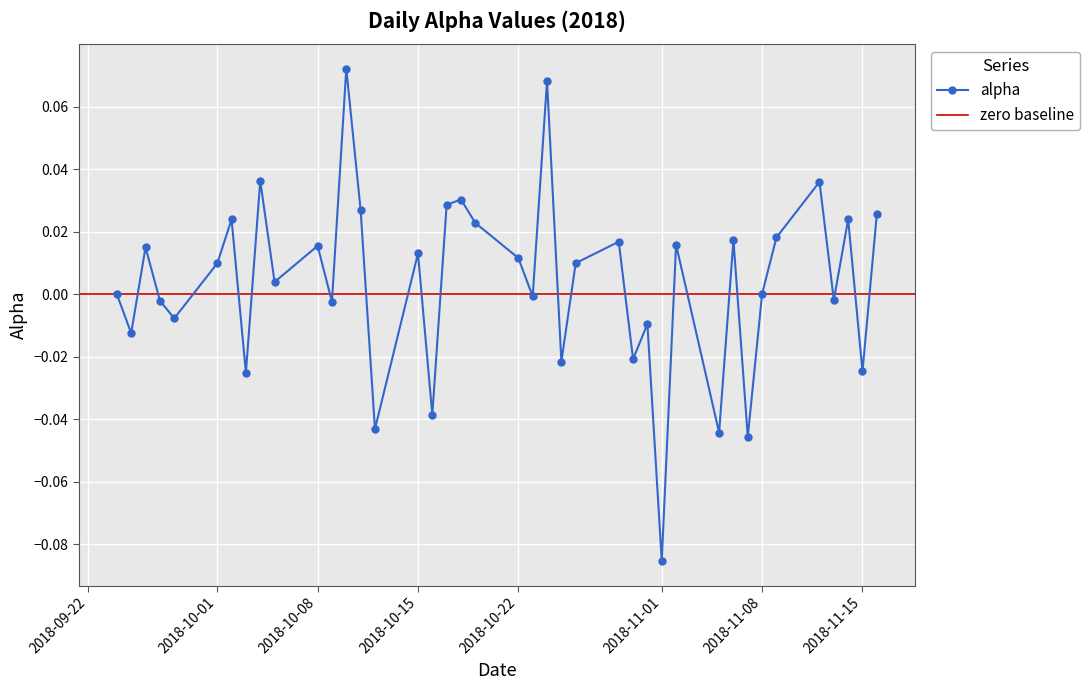

Reading left to right, extract all data points from this chart.

2018-09-24=0.0	2018-09-25=-0.0	2018-09-26=0.0	2018-09-27=-0.0	2018-09-28=-0.0	2018-10-01=0.0	2018-10-02=0.0	2018-10-03=-0.0	2018-10-04=0.0	2018-10-05=0.0	2018-10-08=0.0	2018-10-09=-0.0	2018-10-10=0.1	2018-10-11=0.0	2018-10-12=-0.0	2018-10-15=0.0	2018-10-16=-0.0	2018-10-17=0.0	2018-10-18=0.0	2018-10-19=0.0	2018-10-22=0.0	2018-10-23=-0.0	2018-10-24=0.1	2018-10-25=-0.0	2018-10-26=0.0	2018-10-29=0.0	2018-10-30=-0.0	2018-10-31=-0.0	2018-11-01=-0.1	2018-11-02=0.0	2018-11-05=-0.0	2018-11-06=0.0	2018-11-07=-0.0	2018-11-08=0.0	2018-11-09=0.0	2018-11-12=0.0	2018-11-13=-0.0	2018-11-14=0.0	2018-11-15=-0.0	2018-11-16=0.0